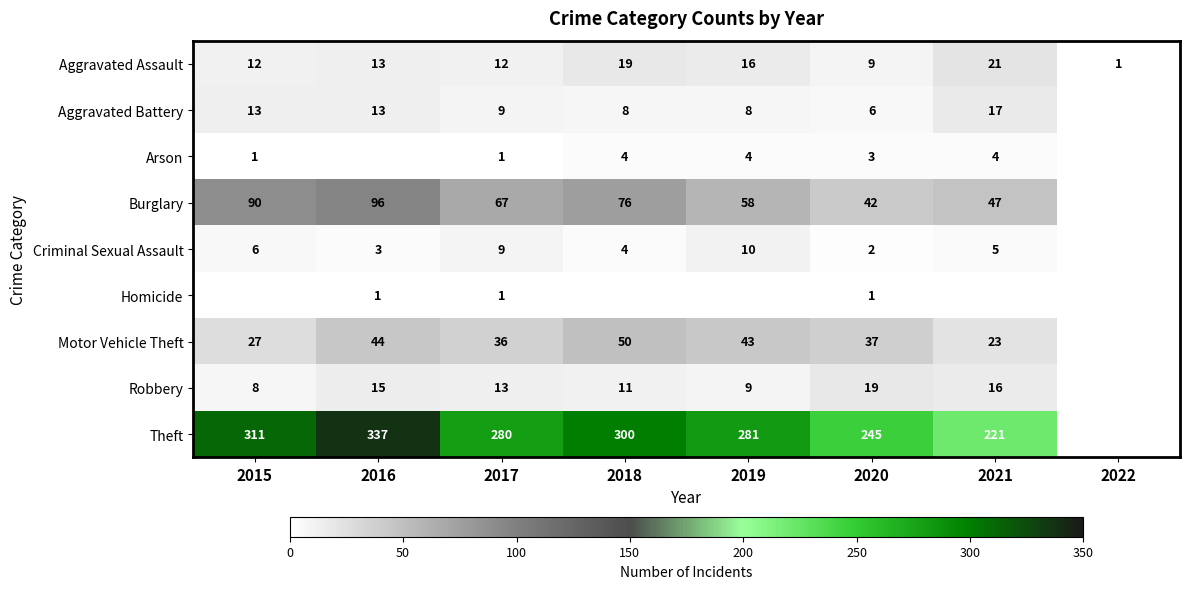

What is the total value across all series at 2017?

428